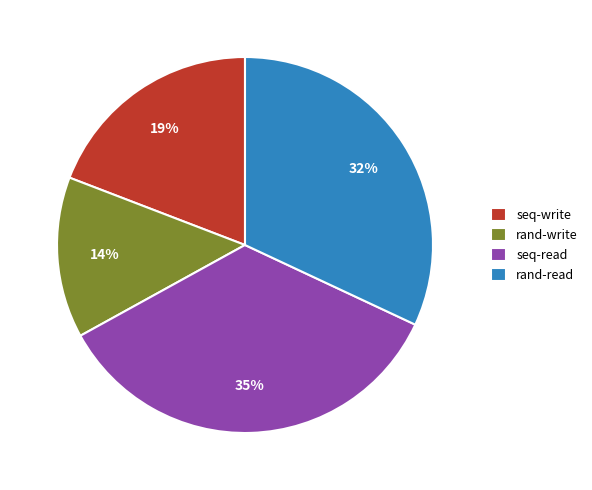

What is the largest slice in the pie chart?

seq-read